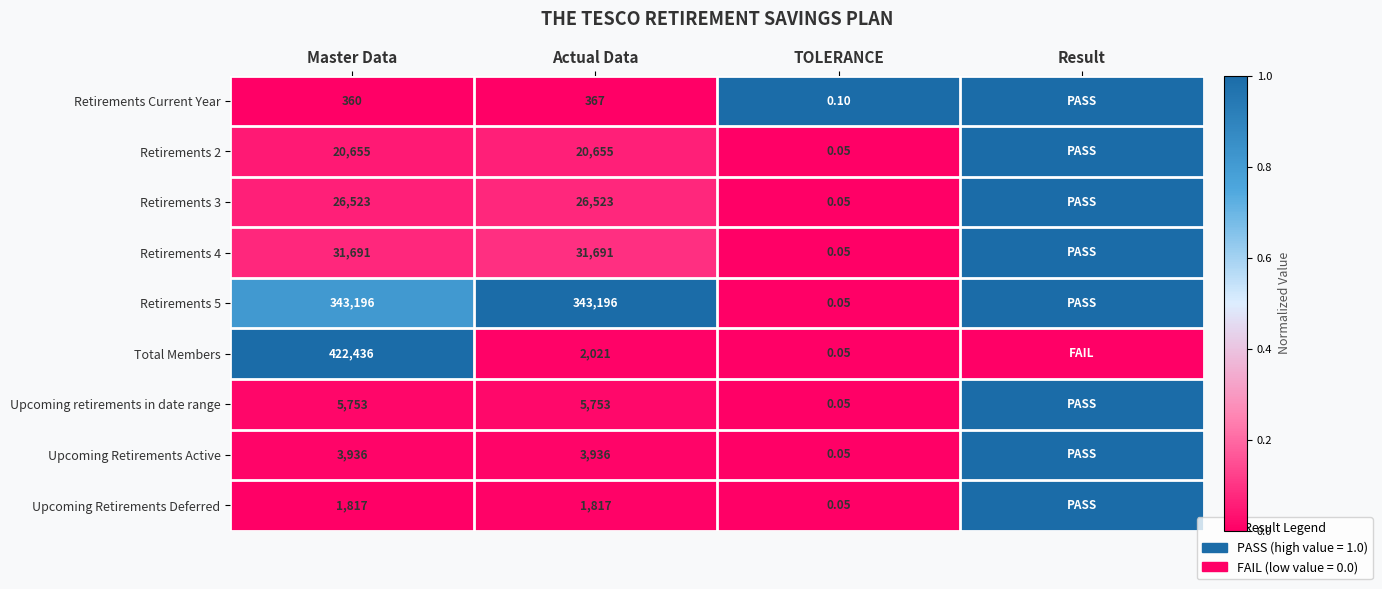

What is the difference between the highest and lowest values at Actual Data?

342829.0